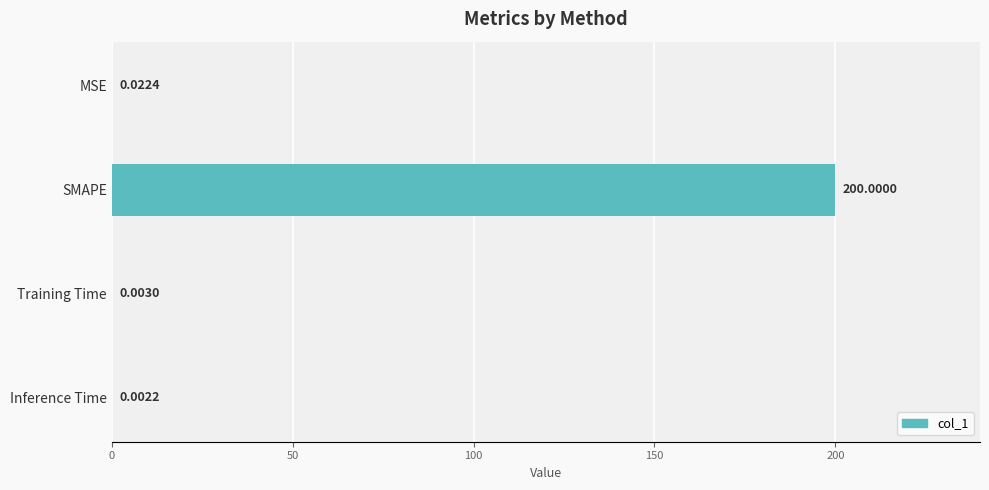

Which label corresponds to the largest value in the chart?

SMAPE